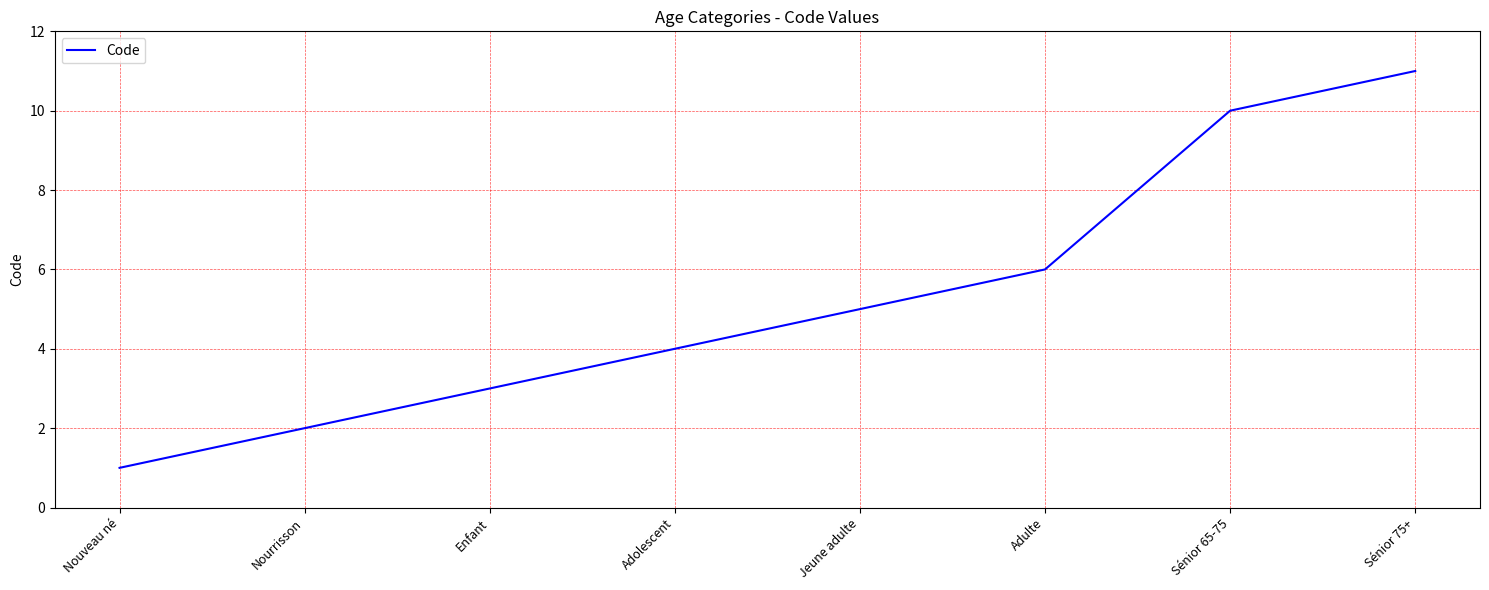

True or false: there are more than 2 points higher than both neighbors.

False